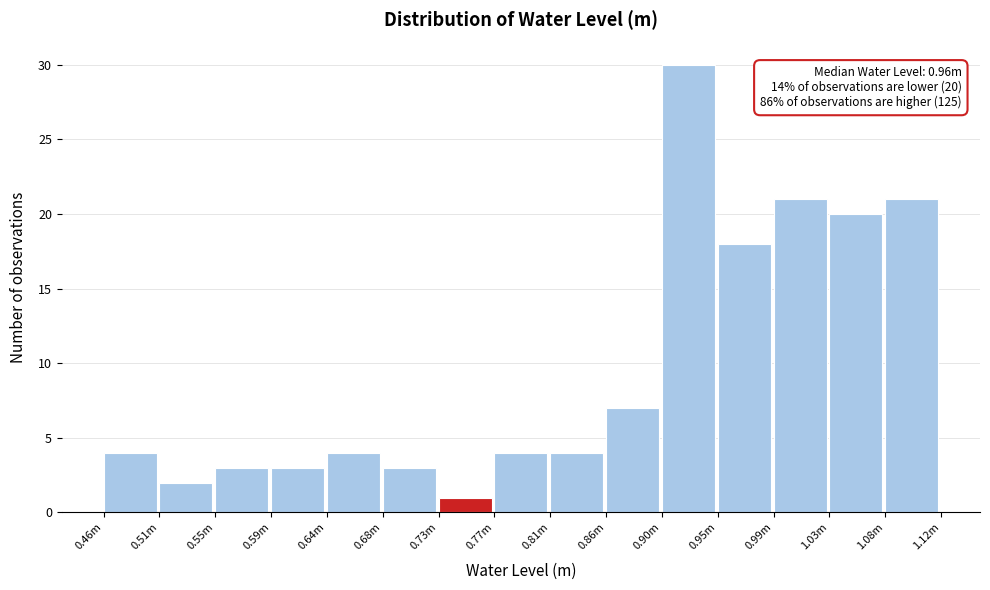

Reading left to right, extract all data points from this chart.

4	2	3	3	4	3	1	4	4	7	30	18	21	20	21